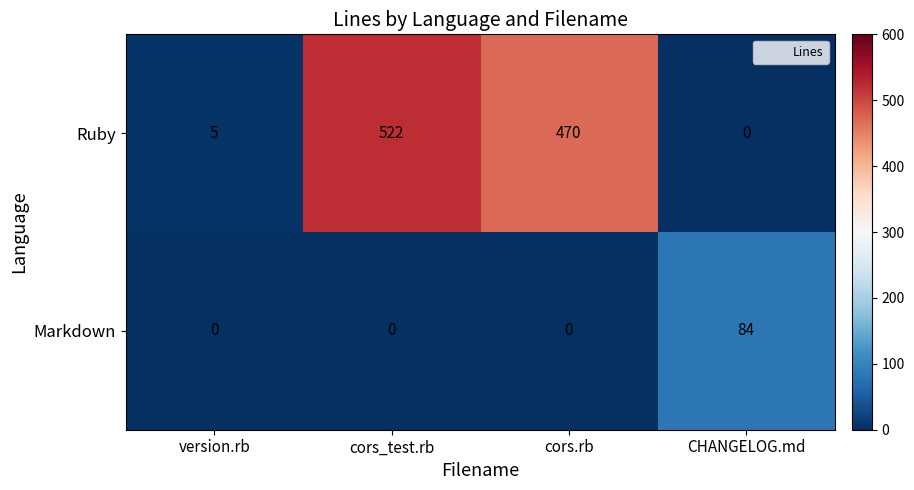

Reading left to right, what are all the values shown in this chart?

Ruby: 5	522	470	0
Markdown: 0	0	0	84